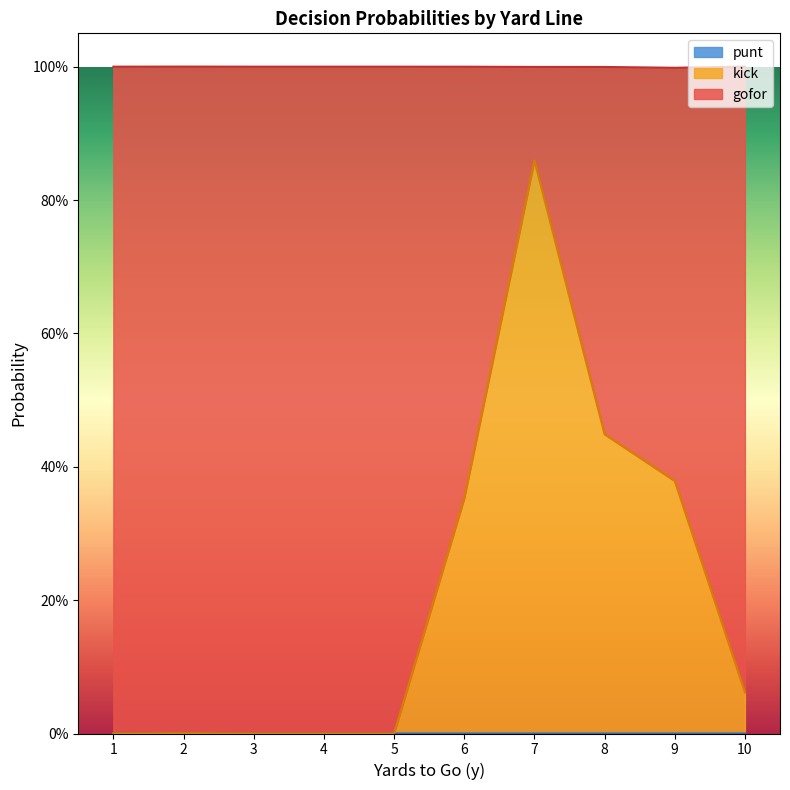

At which label does punt reach its peak?

1